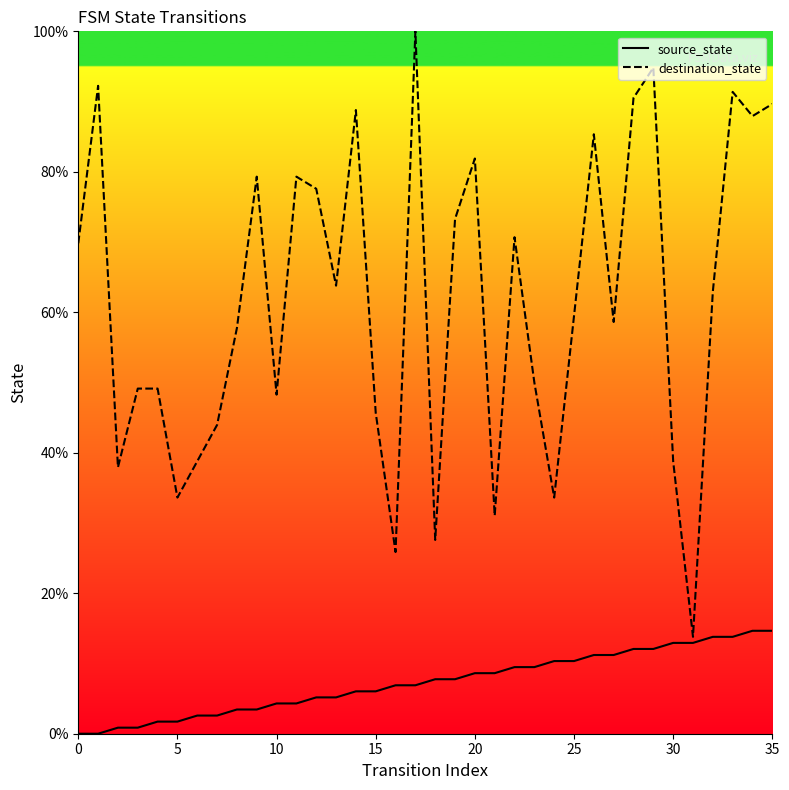

At which category does the chart reach its peak across all series?

17